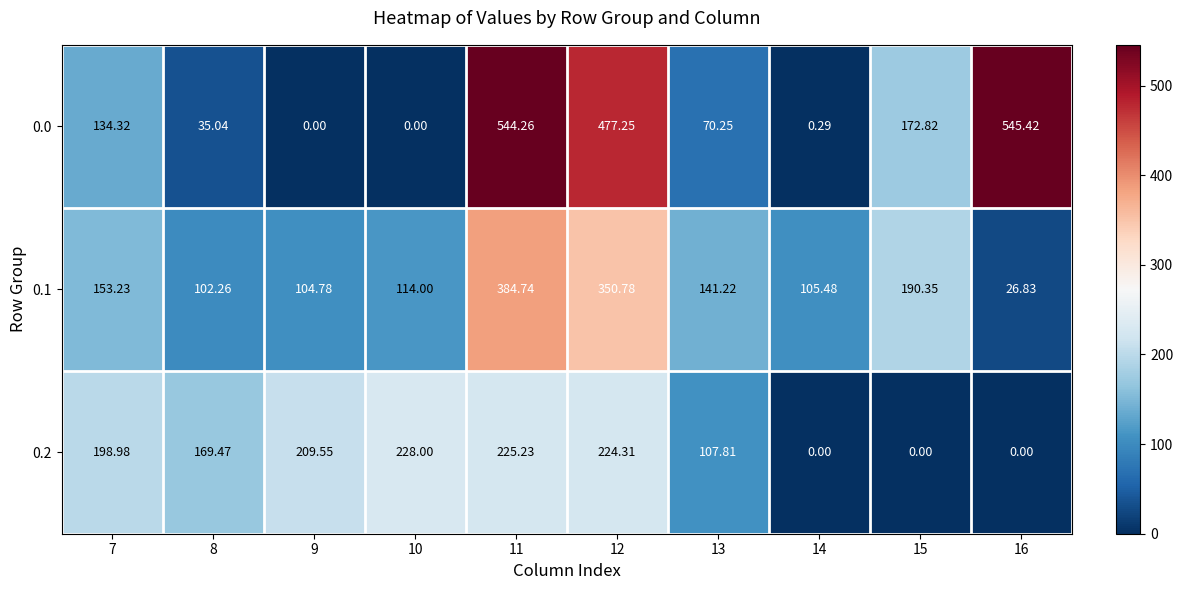

At which category is the sum across all series the highest?

11